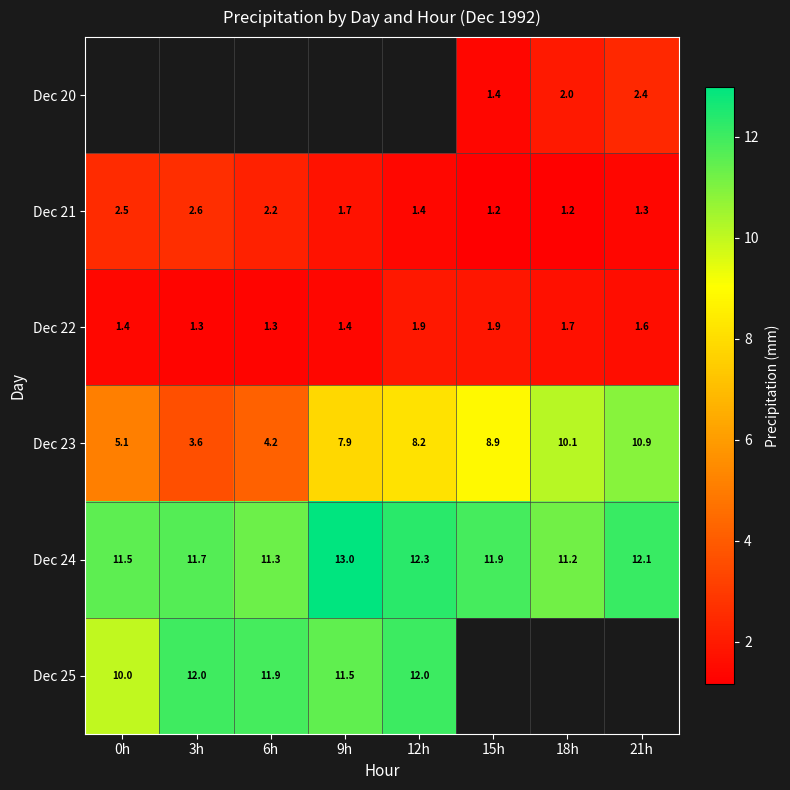

Is the value of Dec 21 at 15h greater than the value of Dec 20 at 18h?

No